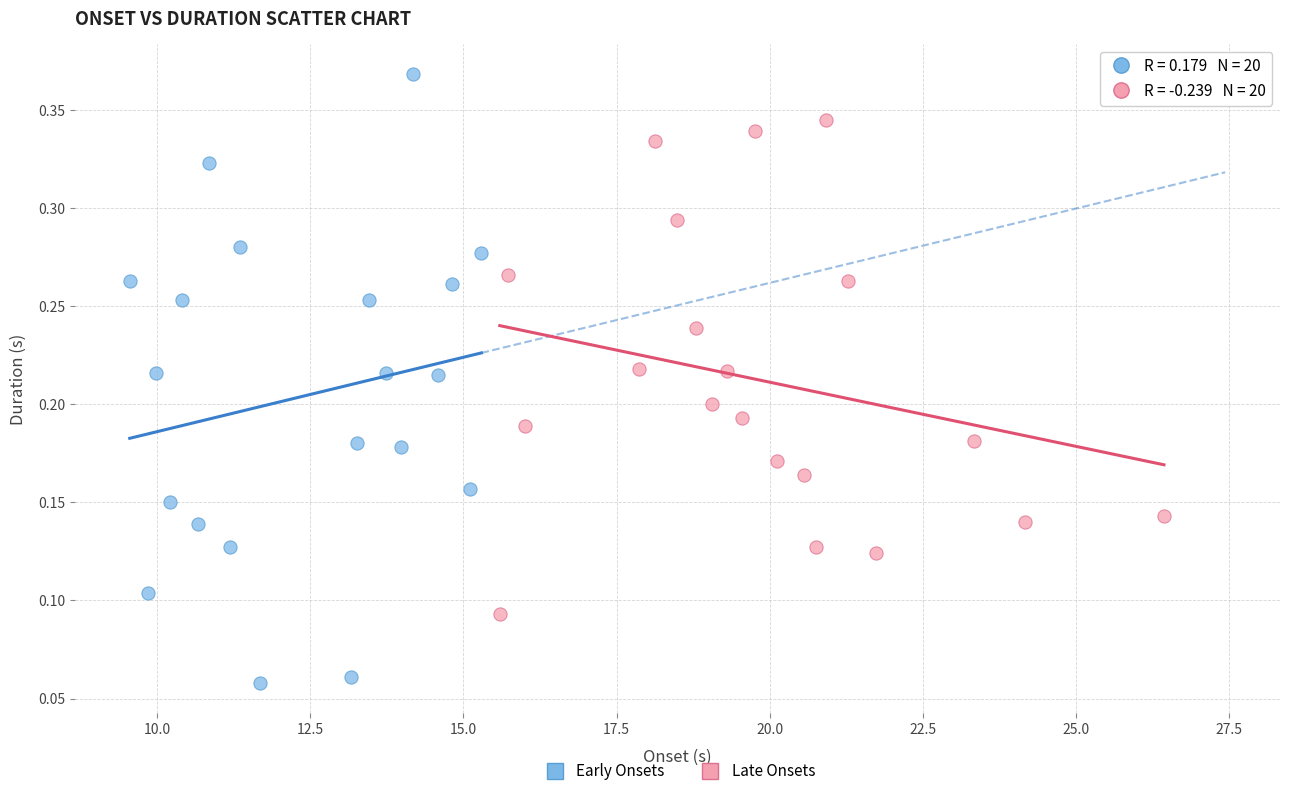

Which series has the widest spread of Y values?

Early Onsets